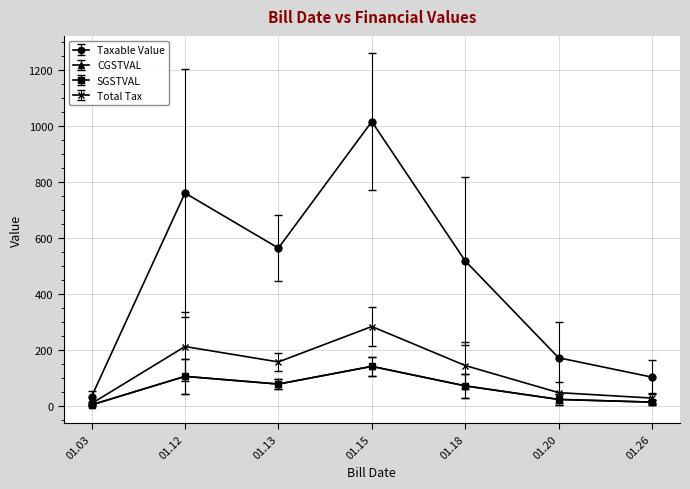

True or false: Taxable Value and CGSTVAL intersect in this chart.

False